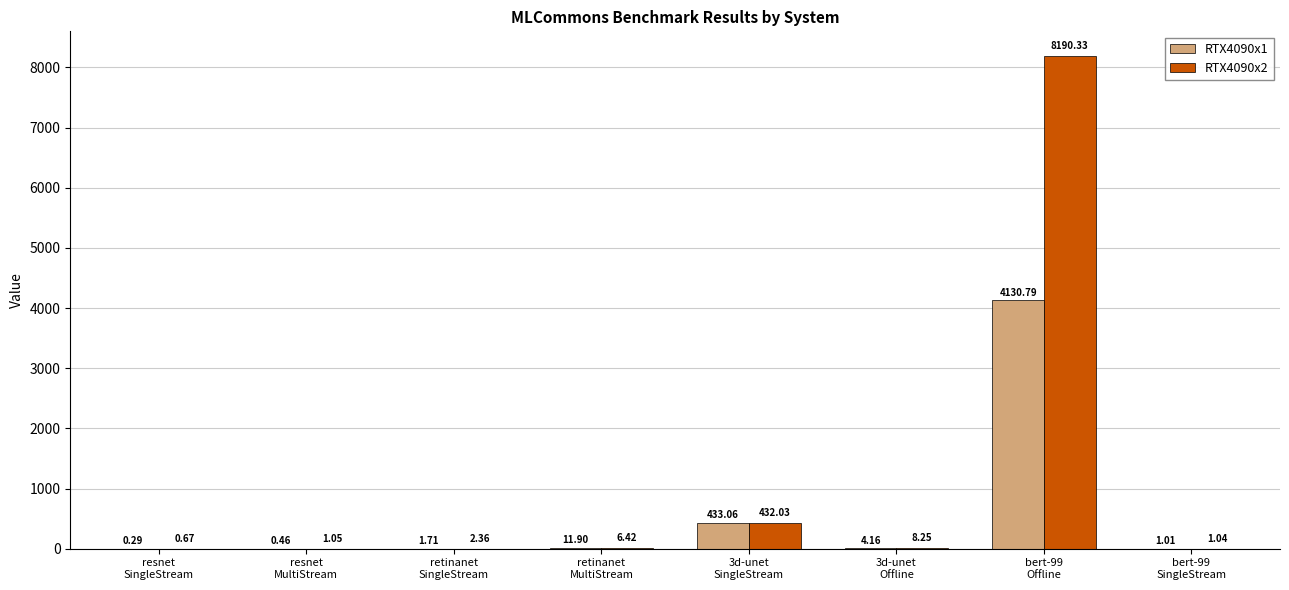

Does the chart contain stacked bars?

No